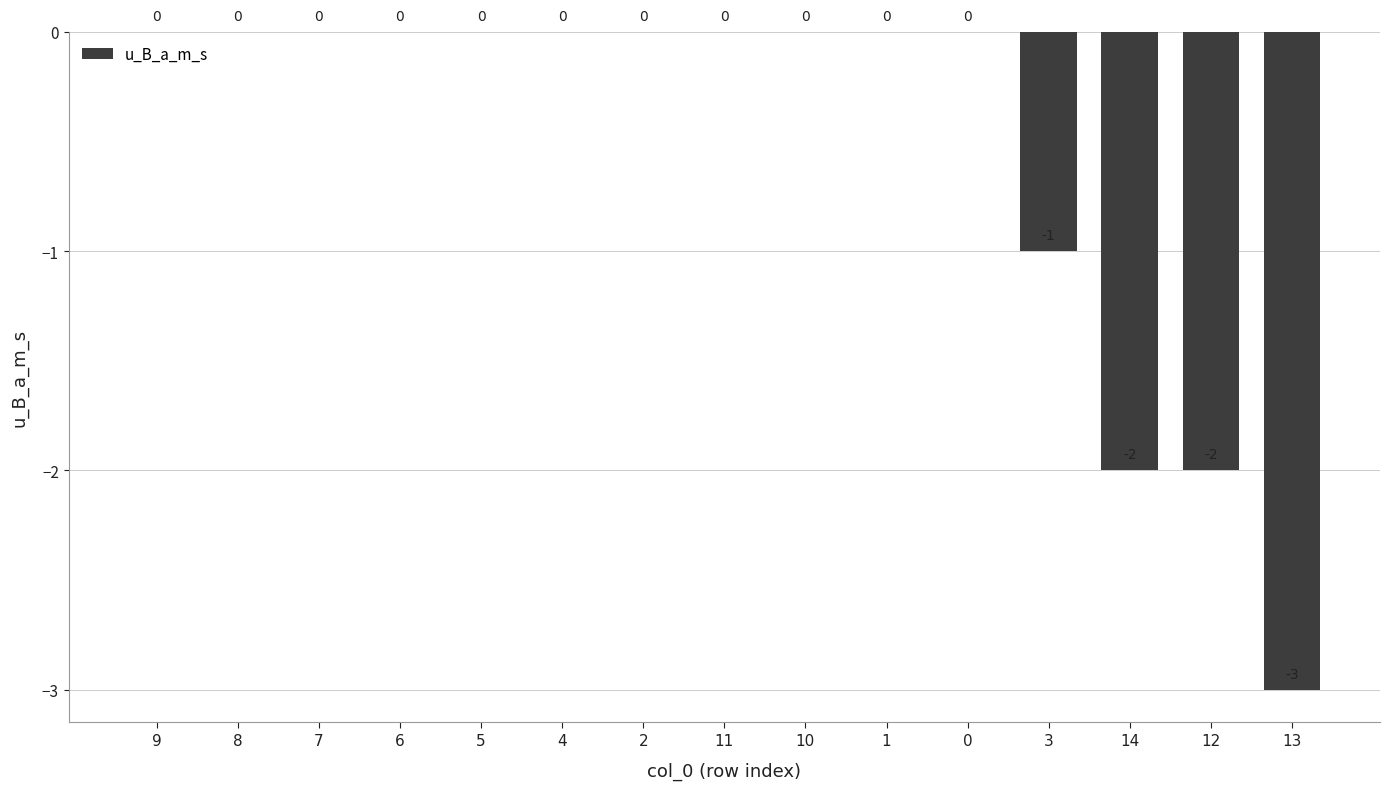

At which label is the value closest to -1?

3